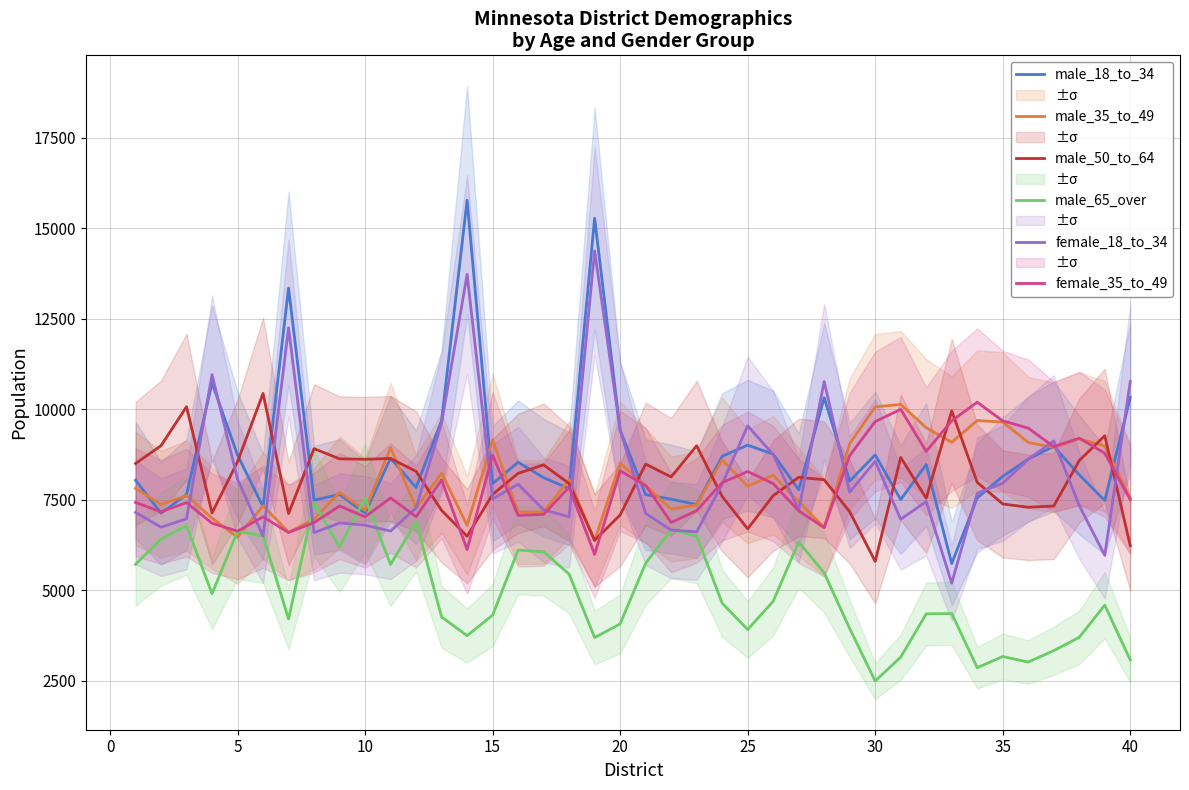

What is the lowest value of the male_65_over series?

2492